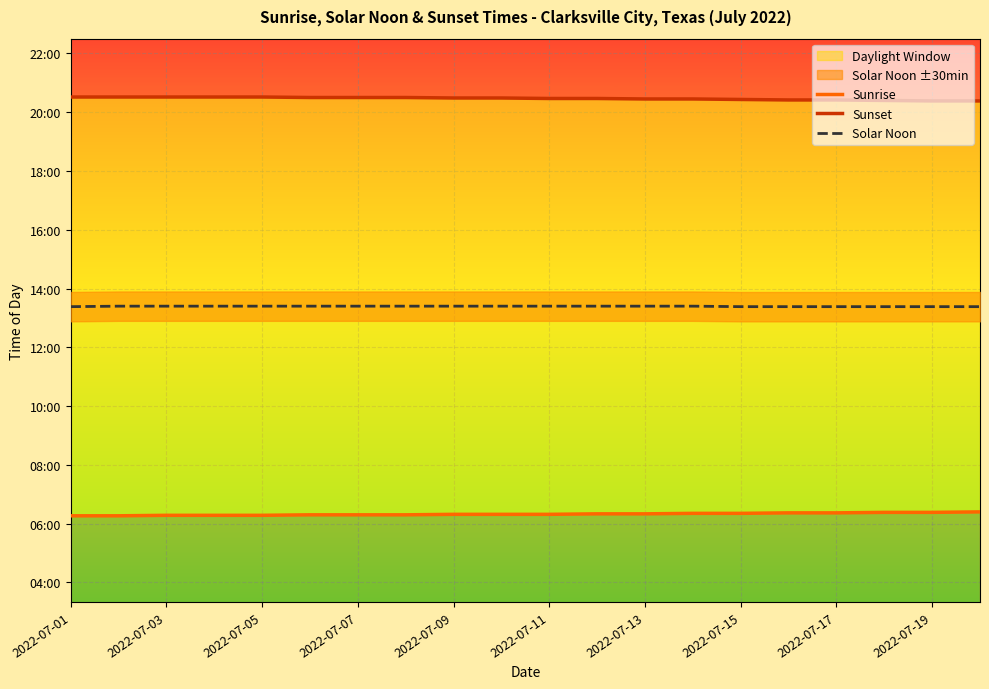

True or false: Sunset and Sunrise cross at least once.

False